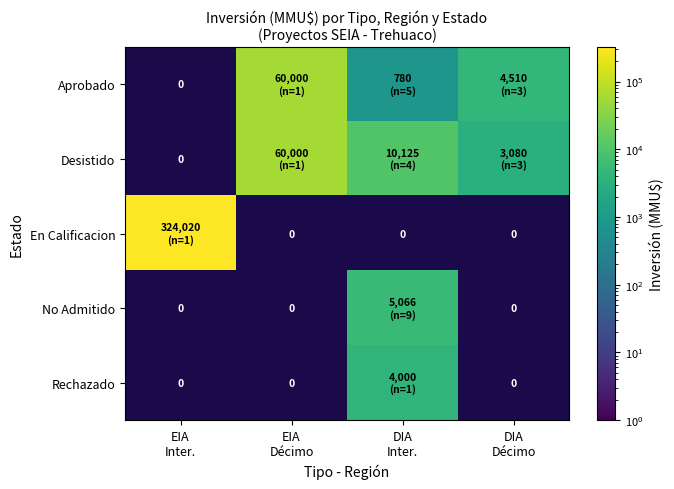

Rank the series at EIA Décimo from lowest to highest value.

Aprobado, Desistido, En Calificacion, No Admitido, Rechazado